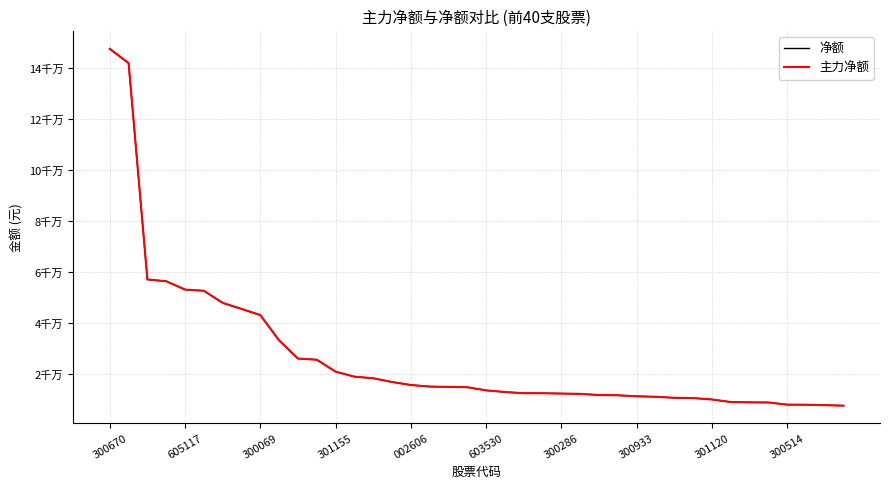

Does the chart have visible grid lines?

Yes